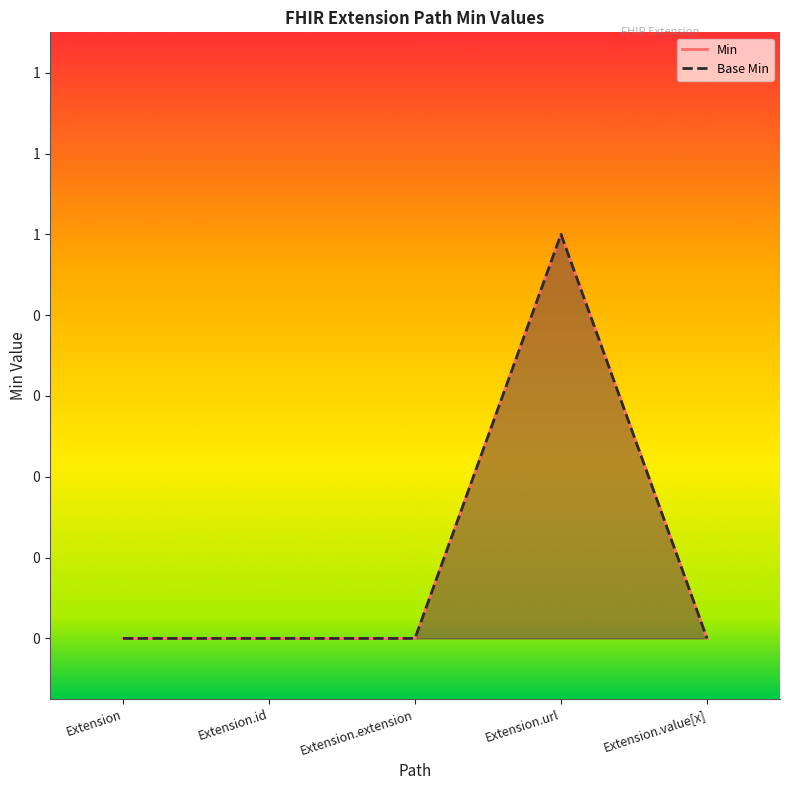

Between Extension and Extension.url, which is larger?

Extension.url